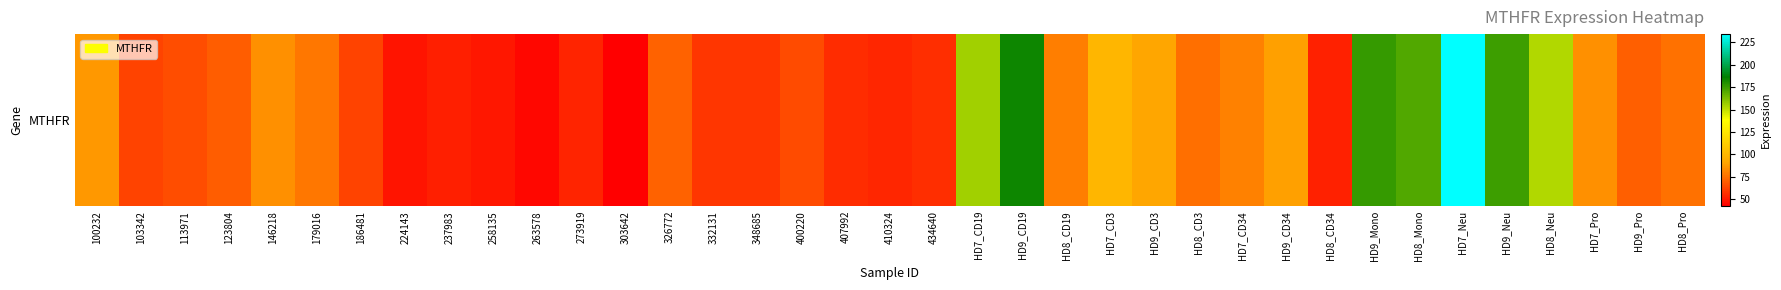

What is the smallest value displayed?

42.3